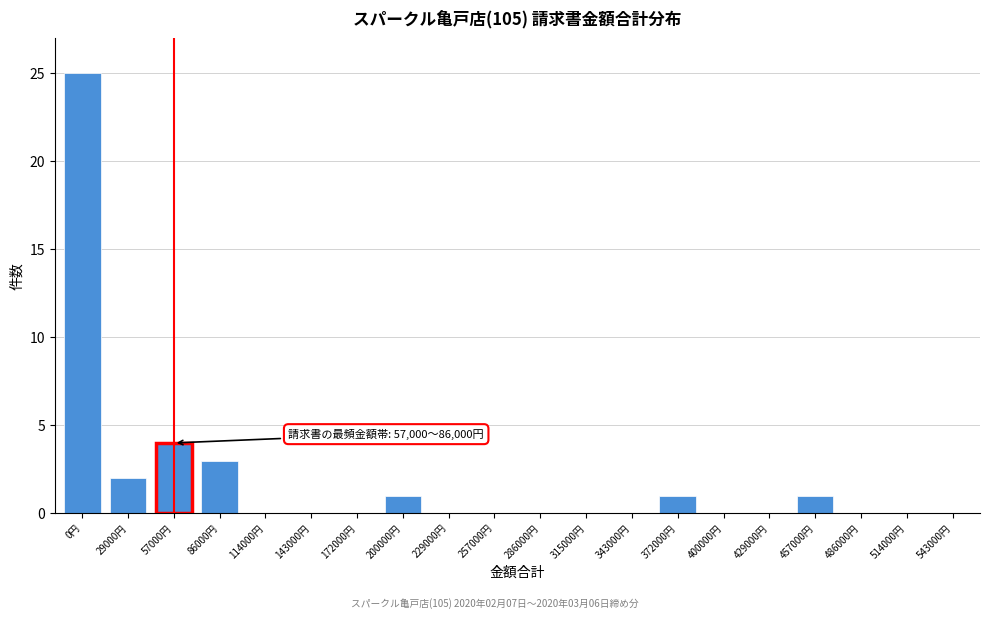

Reading left to right, extract all data points from this chart.

0円=25	29000円=2	57000円=4	86000円=3	114000円=0	143000円=0	172000円=0	200000円=1	229000円=0	257000円=0	286000円=0	315000円=0	343000円=0	372000円=1	400000円=0	429000円=0	457000円=1	486000円=0	514000円=0	543000円=0